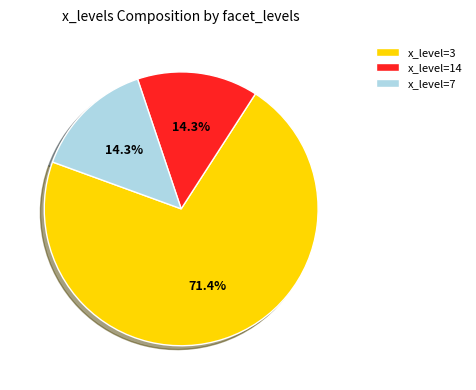

Which category has the biggest portion of the pie?

x_level=3